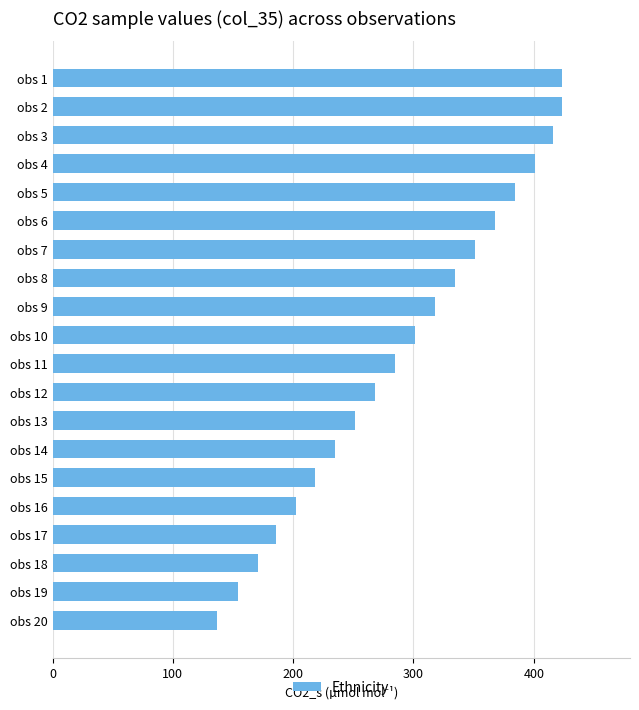

What is the sum of the values at obs 3 and obs 11?

700.2